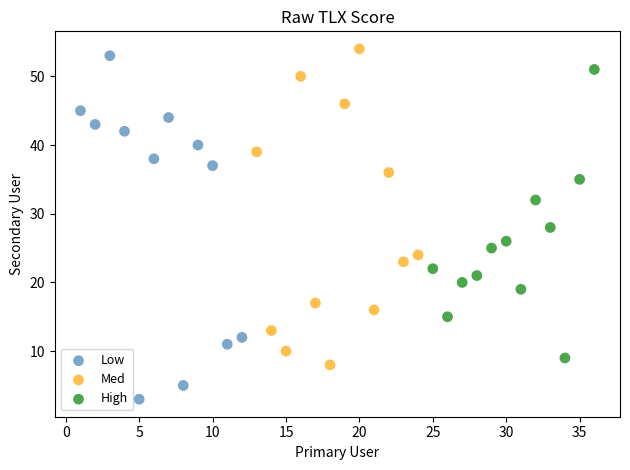

Which series has the largest Y range (max minus min)?

Low